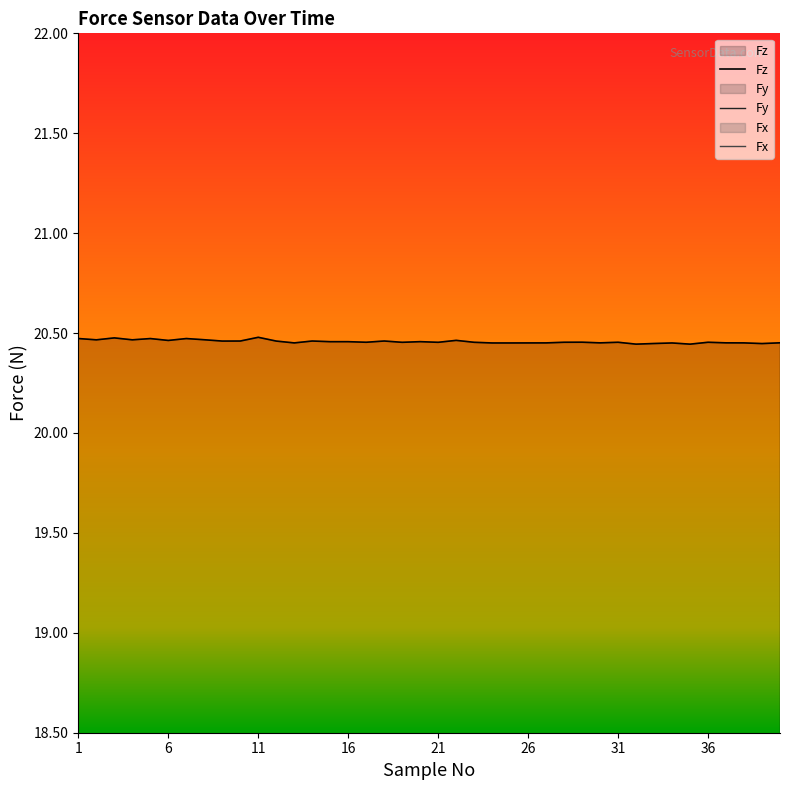

The value of Fz at 1 is 20.5. True or false?

True